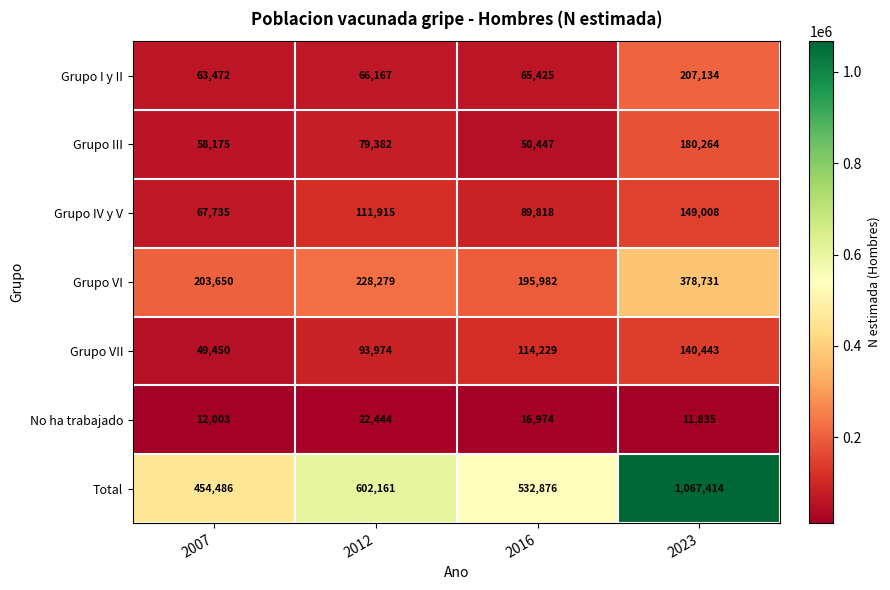

How many series are shown in this chart?

7